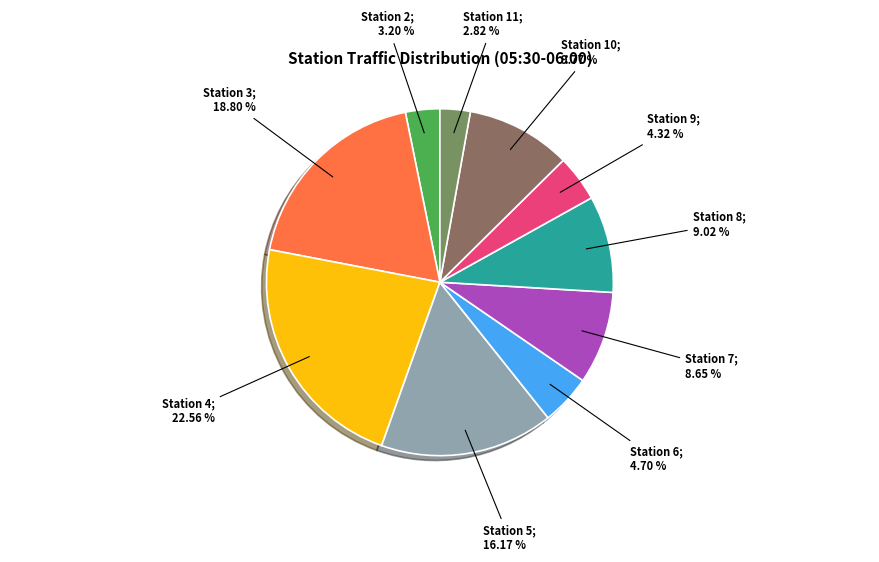

To the nearest percent, what is the average slice percentage?

10%